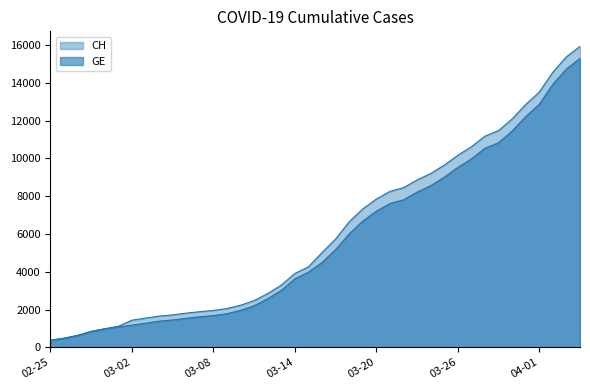

List the labels in order of CH value, smallest first.

2020-02-25, 2020-02-26, 2020-02-27, 2020-02-28, 2020-02-29, 2020-03-01, 2020-03-02, 2020-03-03, 2020-03-04, 2020-03-05, 2020-03-06, 2020-03-07, 2020-03-08, 2020-03-09, 2020-03-10, 2020-03-11, 2020-03-12, 2020-03-13, 2020-03-14, 2020-03-15, 2020-03-16, 2020-03-17, 2020-03-18, 2020-03-19, 2020-03-20, 2020-03-21, 2020-03-22, 2020-03-23, 2020-03-24, 2020-03-25, 2020-03-26, 2020-03-27, 2020-03-28, 2020-03-29, 2020-03-30, 2020-03-31, 2020-04-01, 2020-04-02, 2020-04-03, 2020-04-04